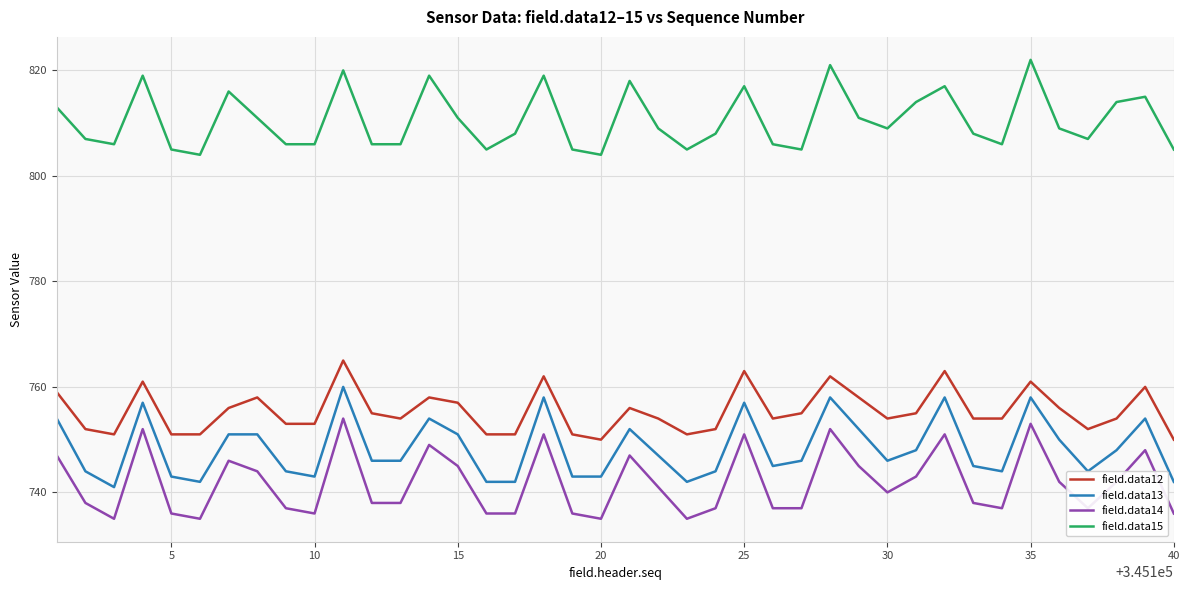

Rank the series by their maximum value, from highest to lowest.

field.data15, field.data12, field.data13, field.data14